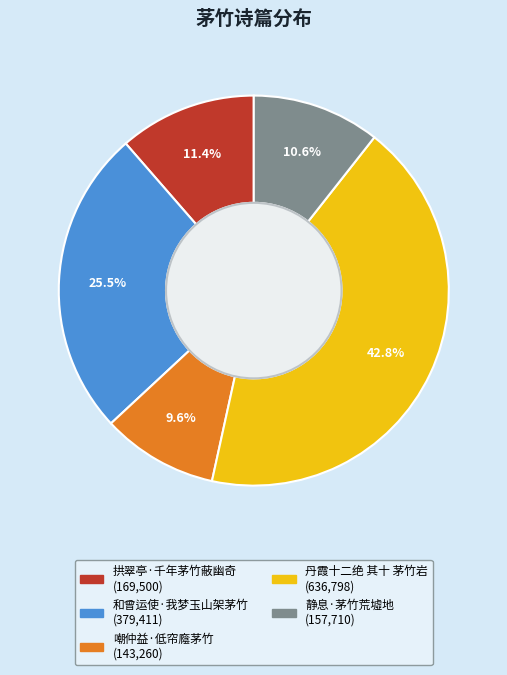

To the nearest percent, what is the combined percentage of 和曾运使·我梦玉山架茅竹 and 丹霞十二绝 其十 茅竹岩?

68%